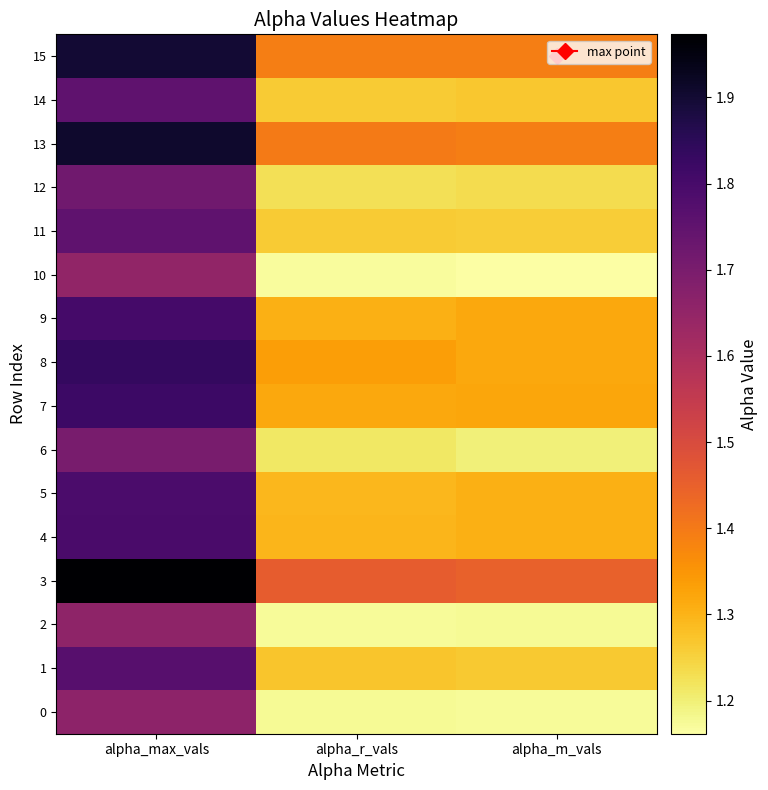

Reading left to right, list all the values displayed in this chart.

0: alpha_max_vals=1.7	alpha_r_vals=1.2	alpha_m_vals=1.2
1: alpha_max_vals=1.8	alpha_r_vals=1.3	alpha_m_vals=1.3
2: alpha_max_vals=1.7	alpha_r_vals=1.2	alpha_m_vals=1.2
3: alpha_max_vals=2.0	alpha_r_vals=1.5	alpha_m_vals=1.4
4: alpha_max_vals=1.8	alpha_r_vals=1.3	alpha_m_vals=1.3
5: alpha_max_vals=1.8	alpha_r_vals=1.3	alpha_m_vals=1.3
6: alpha_max_vals=1.7	alpha_r_vals=1.2	alpha_m_vals=1.2
7: alpha_max_vals=1.8	alpha_r_vals=1.3	alpha_m_vals=1.3
8: alpha_max_vals=1.8	alpha_r_vals=1.3	alpha_m_vals=1.3
9: alpha_max_vals=1.8	alpha_r_vals=1.3	alpha_m_vals=1.3
10: alpha_max_vals=1.7	alpha_r_vals=1.2	alpha_m_vals=1.2
11: alpha_max_vals=1.8	alpha_r_vals=1.3	alpha_m_vals=1.3
12: alpha_max_vals=1.7	alpha_r_vals=1.2	alpha_m_vals=1.2
13: alpha_max_vals=1.9	alpha_r_vals=1.4	alpha_m_vals=1.4
14: alpha_max_vals=1.8	alpha_r_vals=1.3	alpha_m_vals=1.3
15: alpha_max_vals=1.9	alpha_r_vals=1.4	alpha_m_vals=1.4